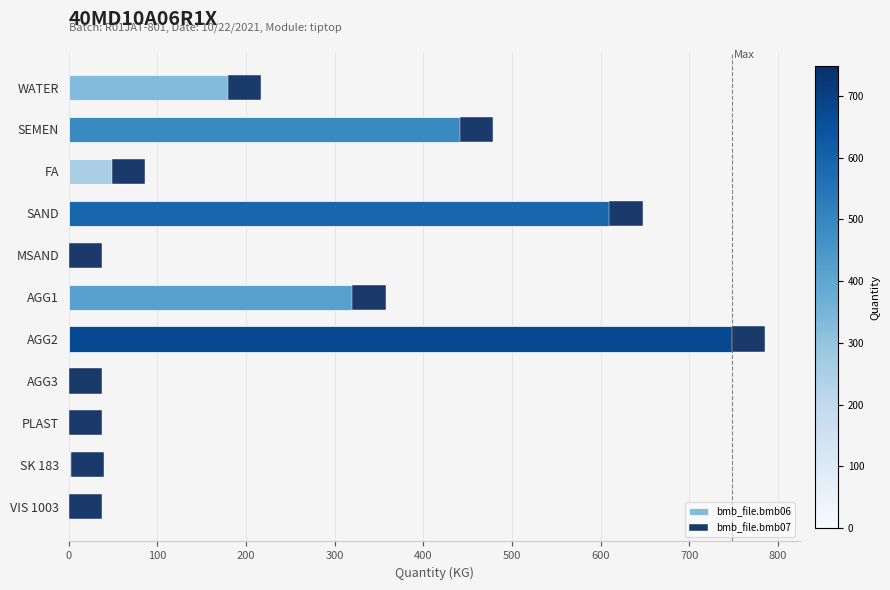

True or false: bmb_file.bmb06 has a value of 0.0 at MSAND.

True